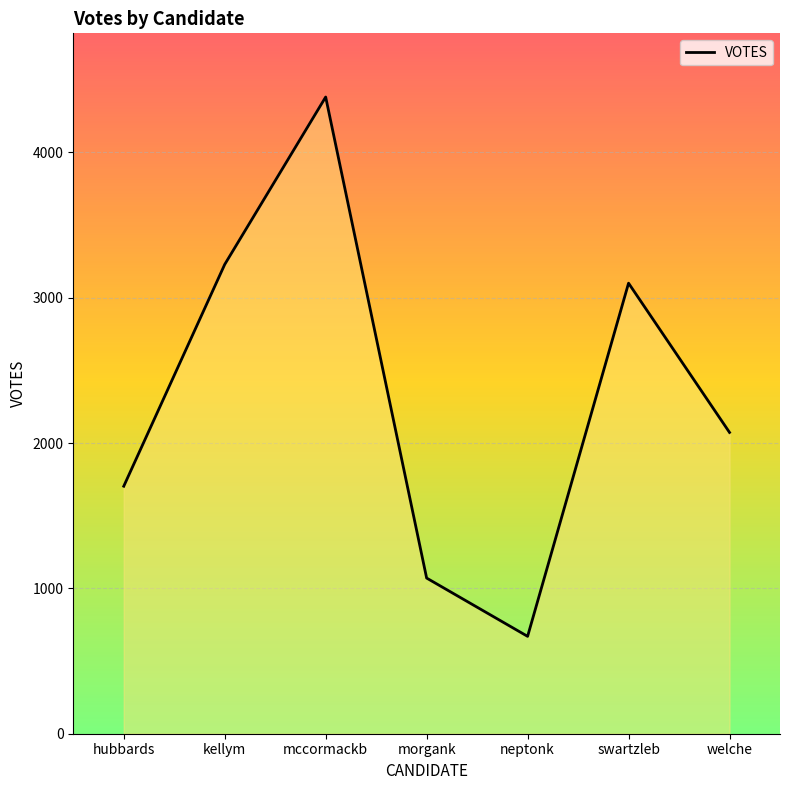

What value does the data have at morgank, to the nearest 100?

1100